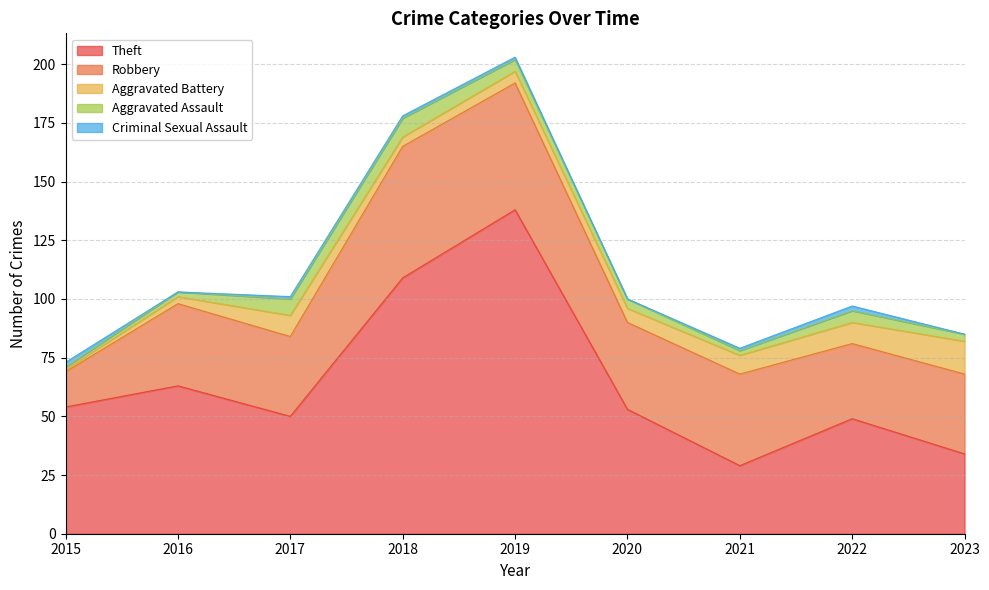

What is the difference between the Robbery values at 2018 and 2021?

17